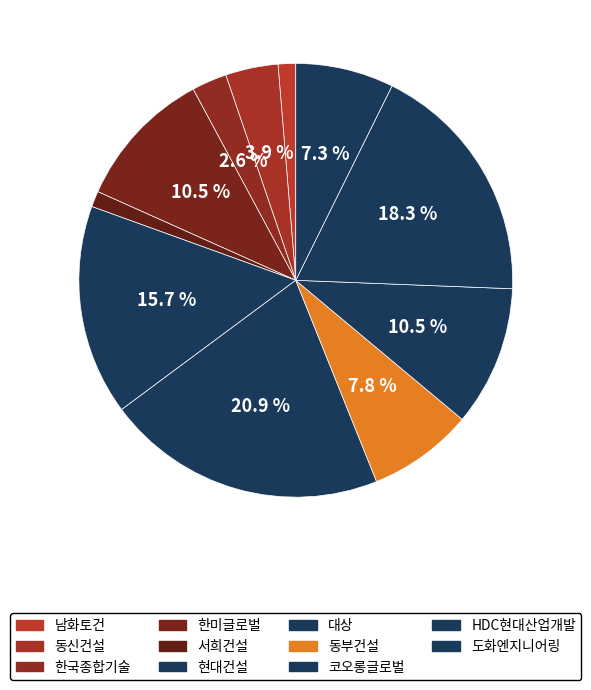

What is the ratio of the value at 동신건설 to the value at 도화엔지니어링?

0.5